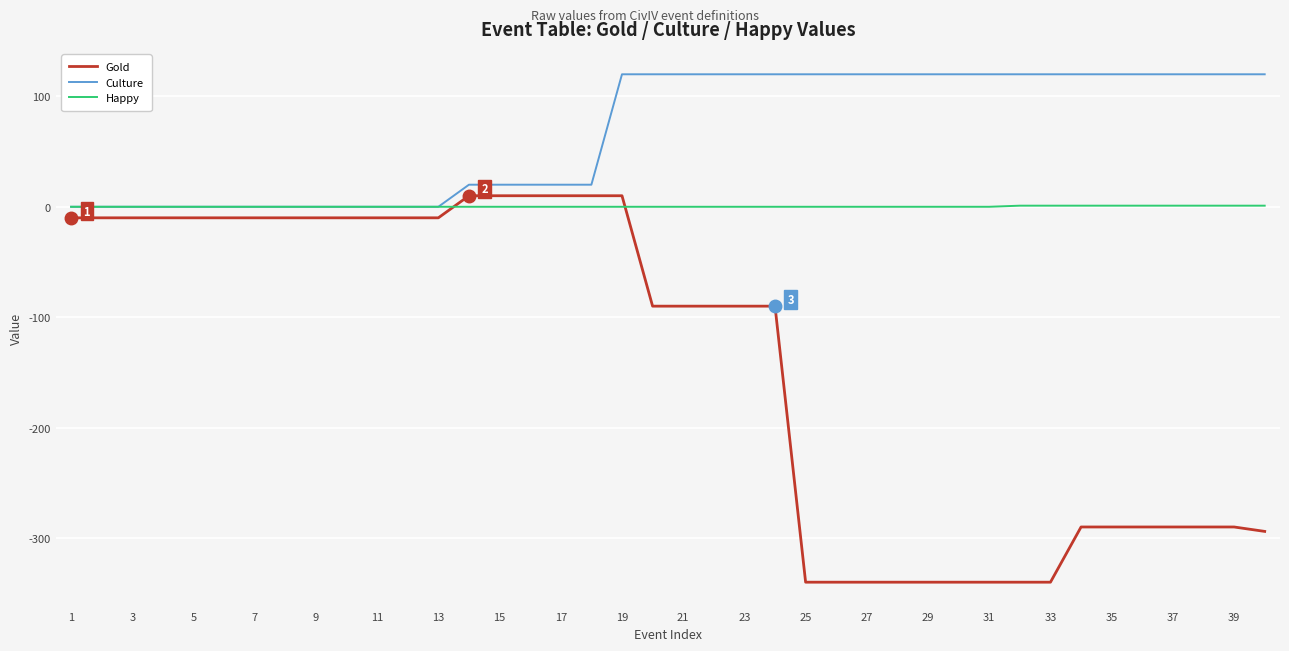

What is the smallest value displayed?

-340